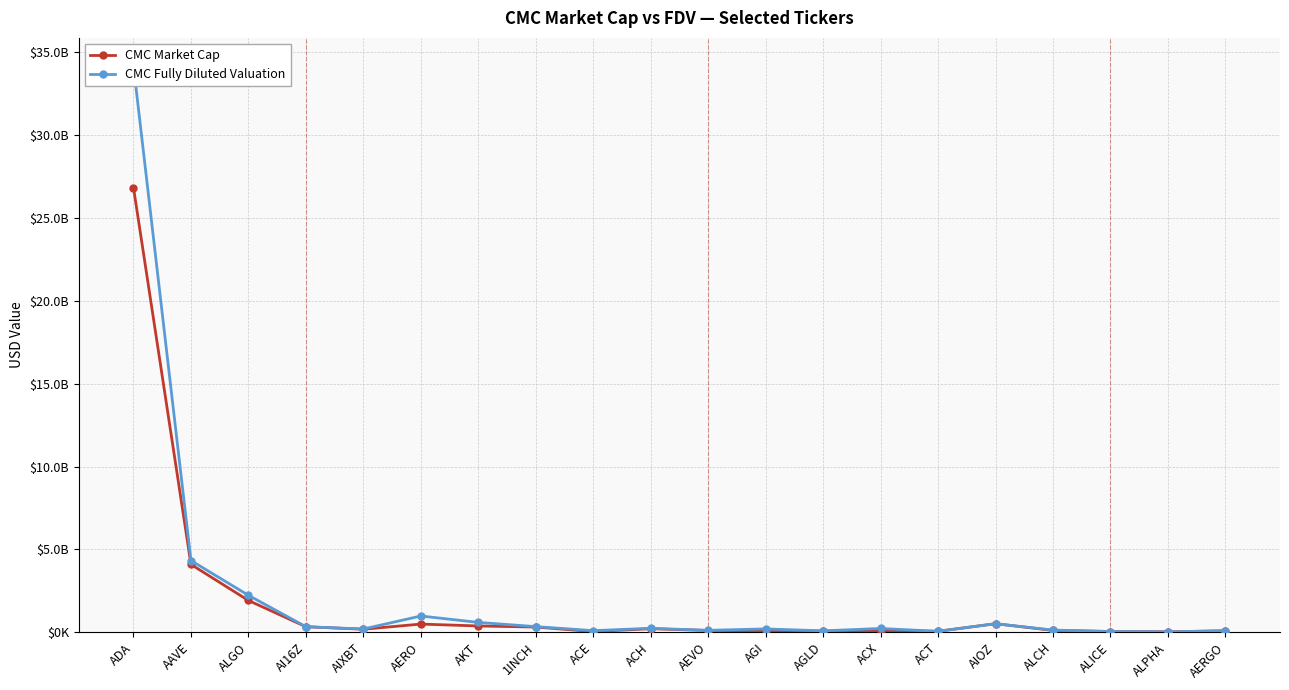

What position from the left is AERO?

6